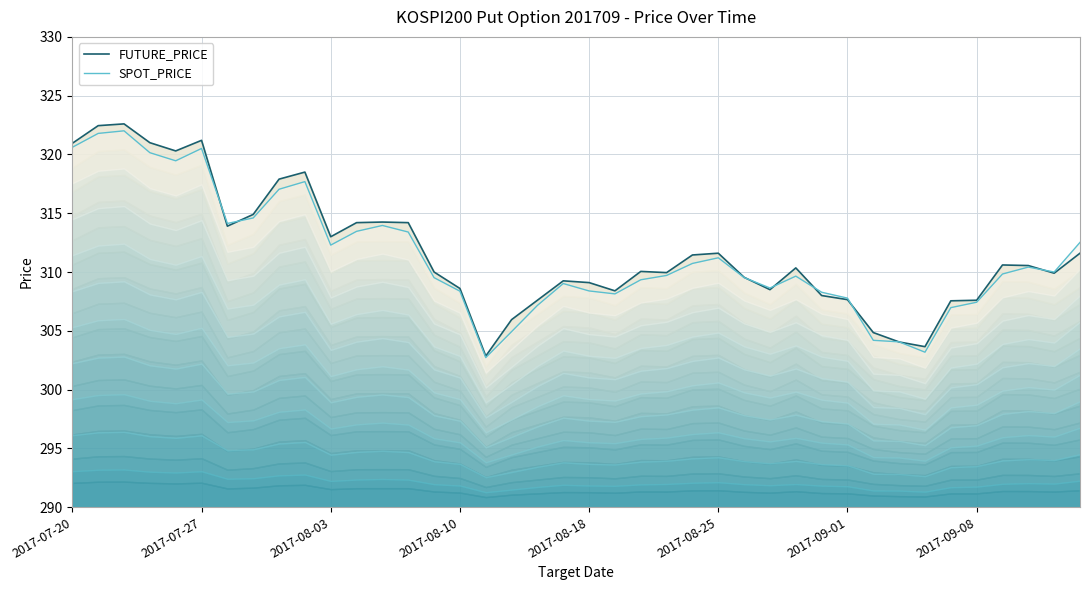

What is the difference between the maximum and minimum values in the FUTURE_PRICE series?

19.8